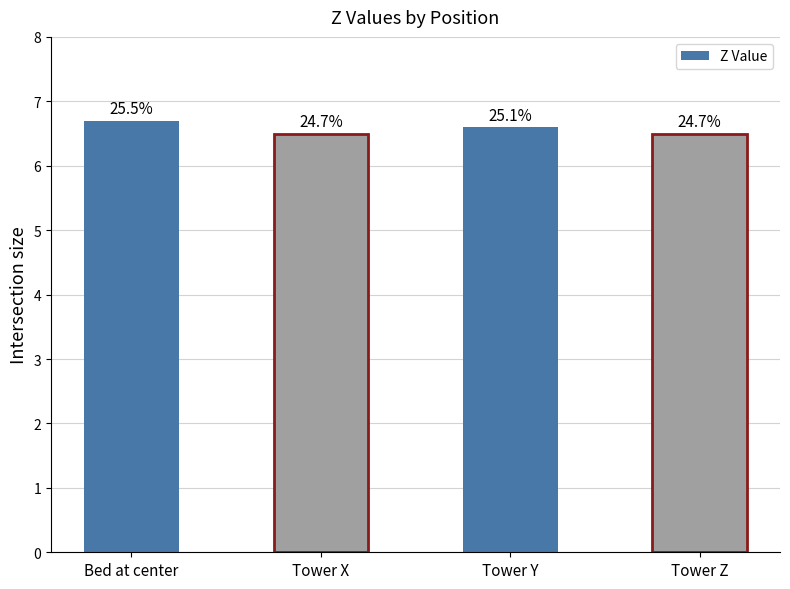

The value at Tower Y is 11.8. True or false?

False